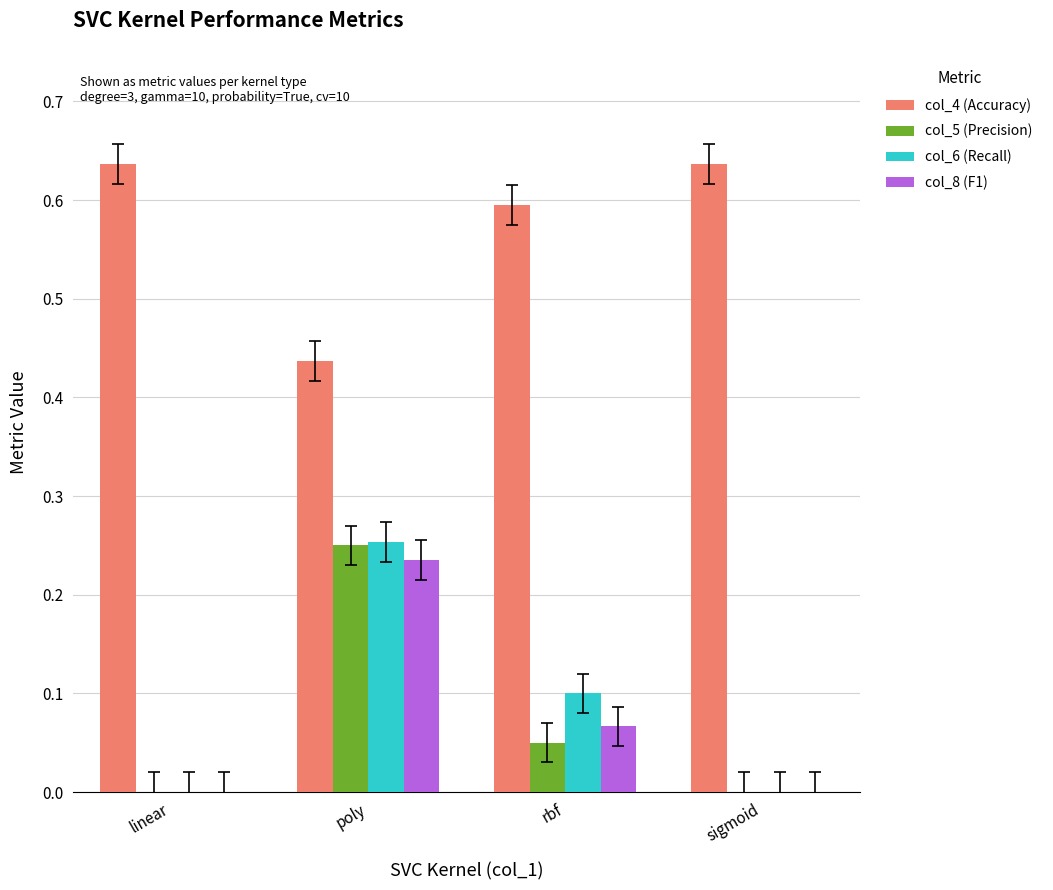

True or false: col_4 (Accuracy) has a value of 1.1 at sigmoid.

False